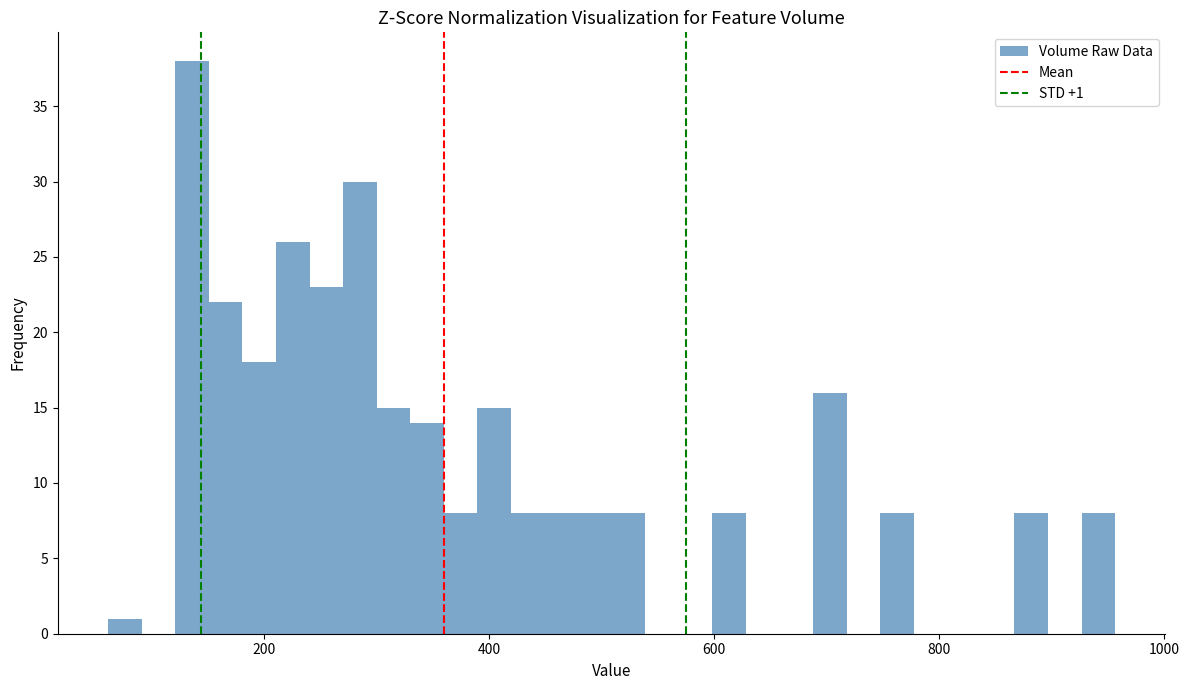

Read against the x-axis, roughly where is the centre of the tallest bar?

140